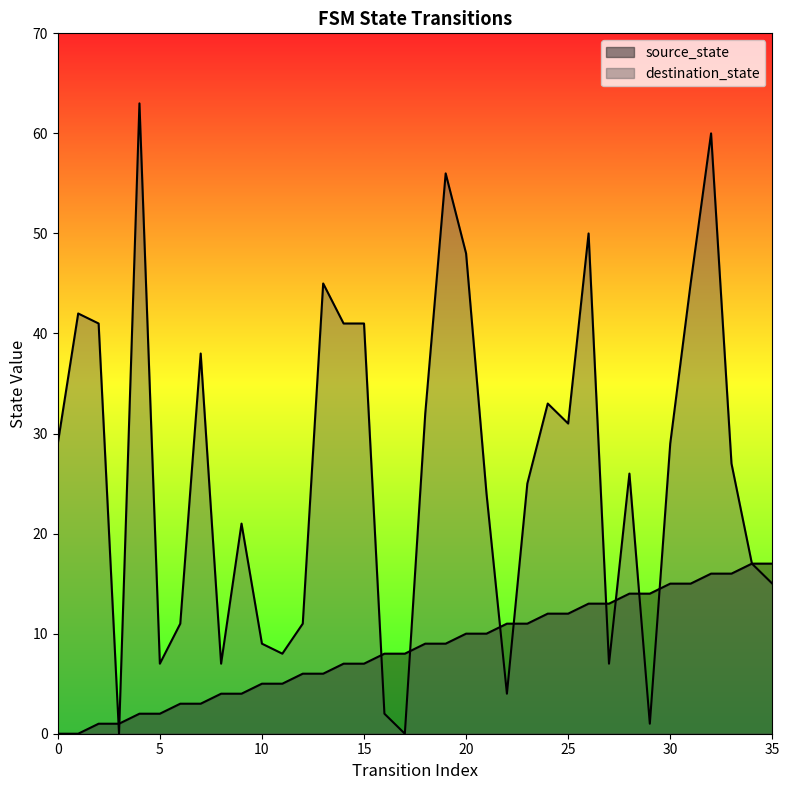

What is the total value across all series at 13?

51